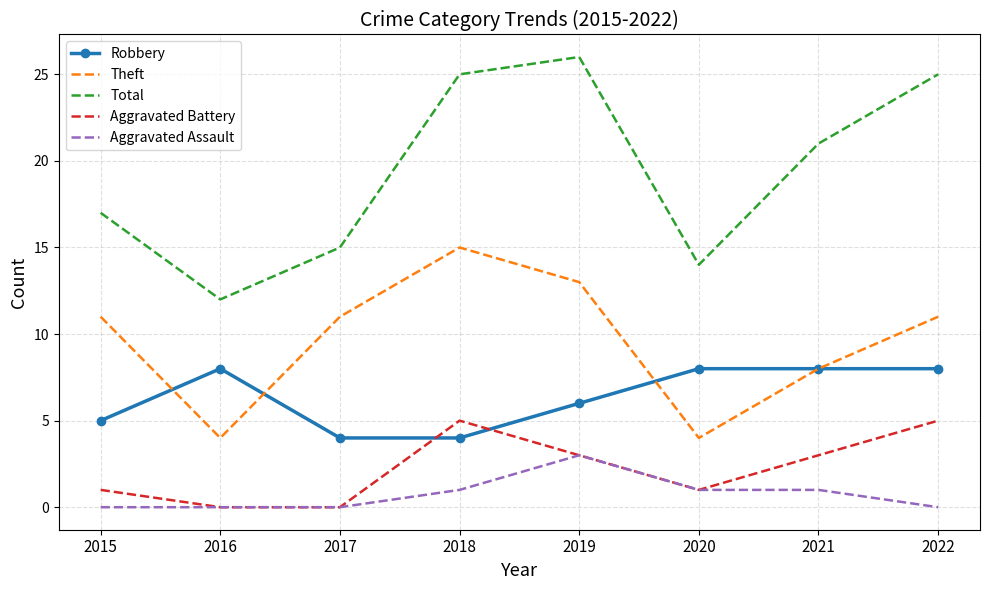

How many series are shown in this chart?

5